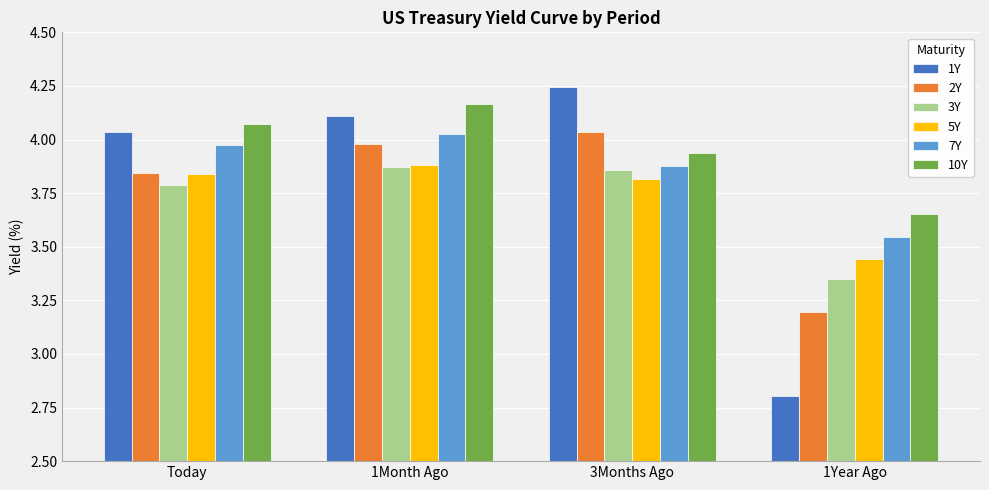

How many data points does each series have?

4